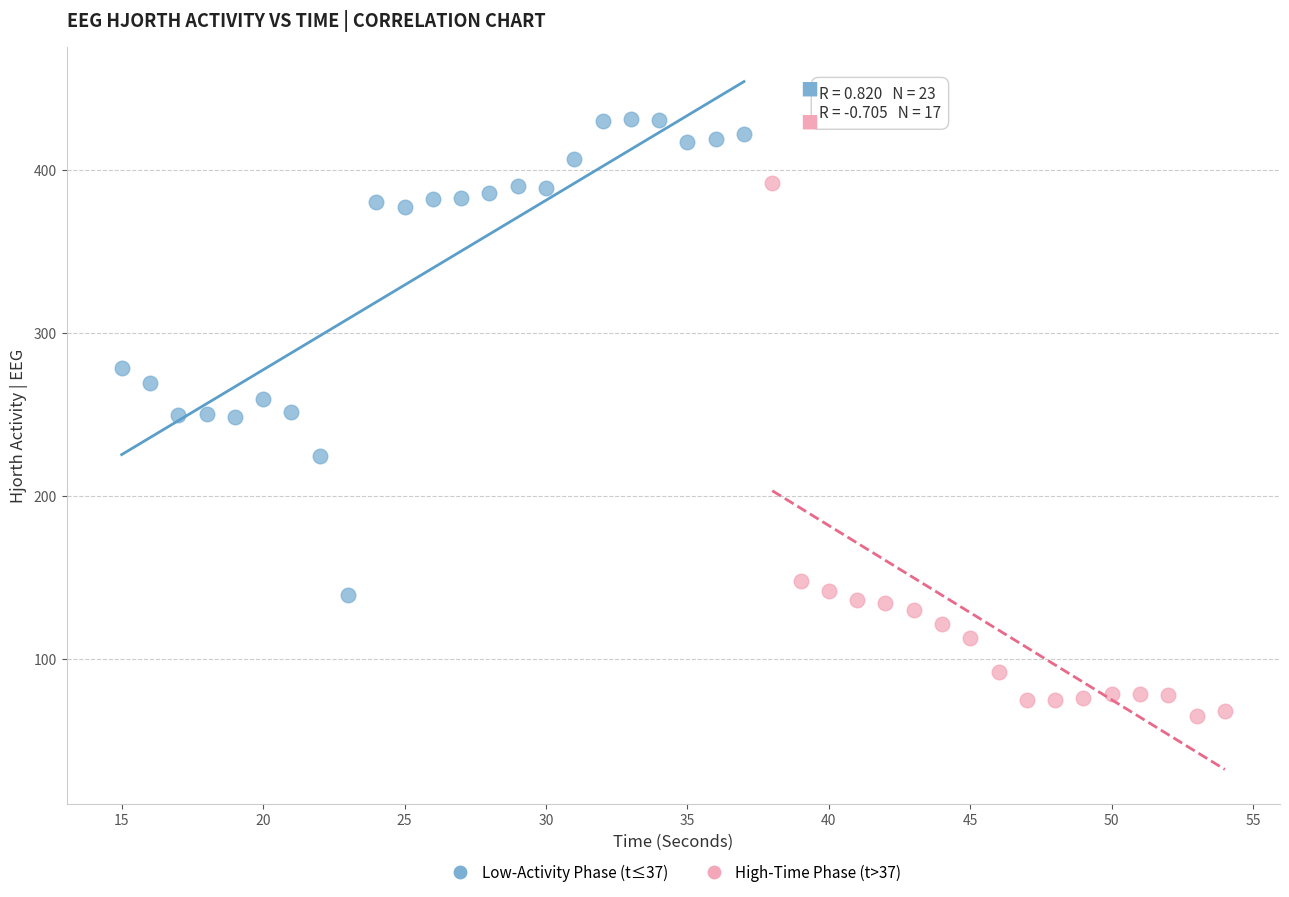

Which series reaches the maximum Y coordinate?

Low-Activity Phase (t≤37)